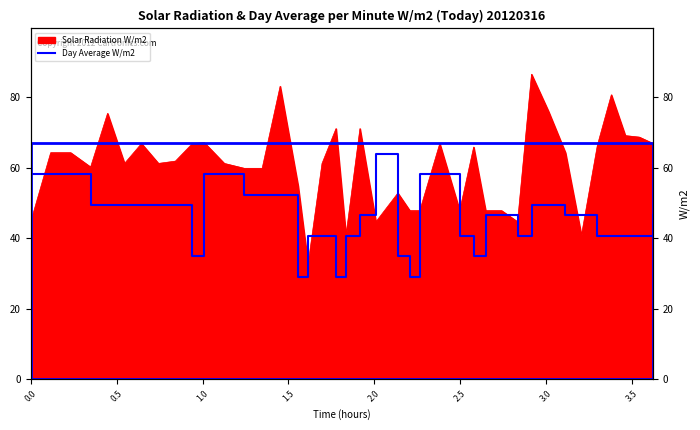

What is the sum of all values?

1857.6